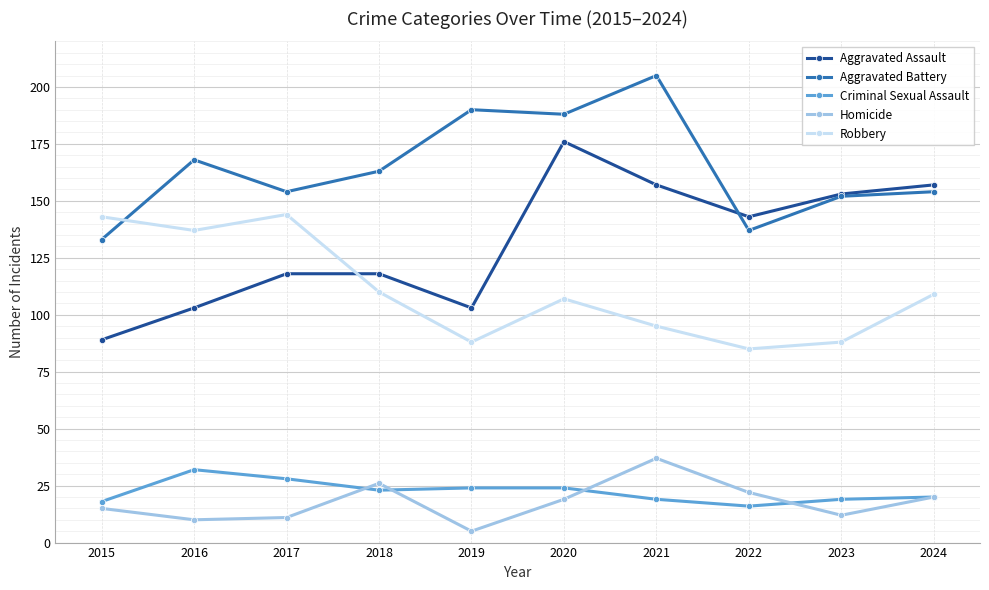

Where do Aggravated Battery and Robbery first cross each other?

2015 and 2016